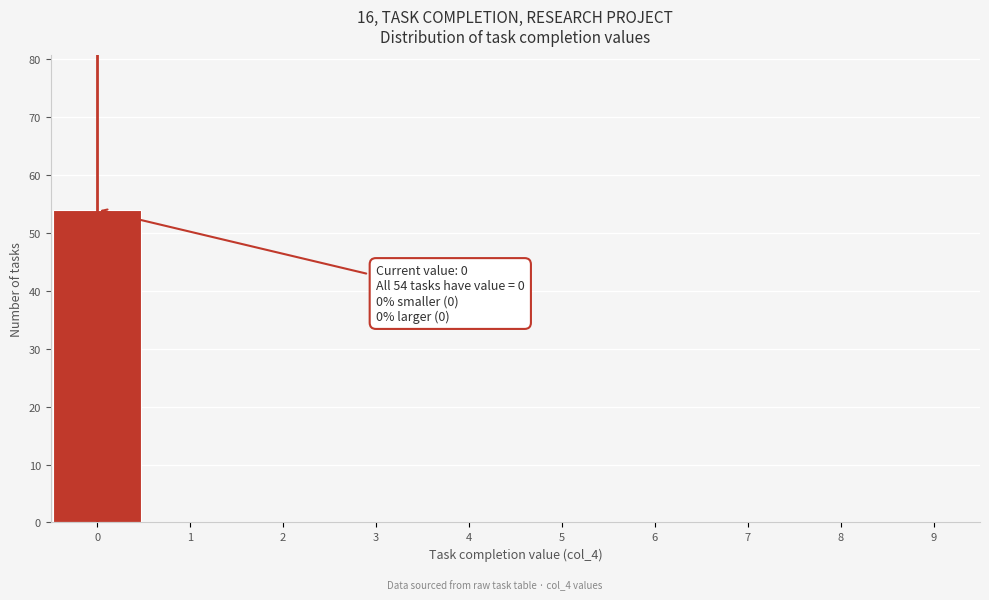

Which range on the x-axis has the tallest bar?

-0.5 to 0.5